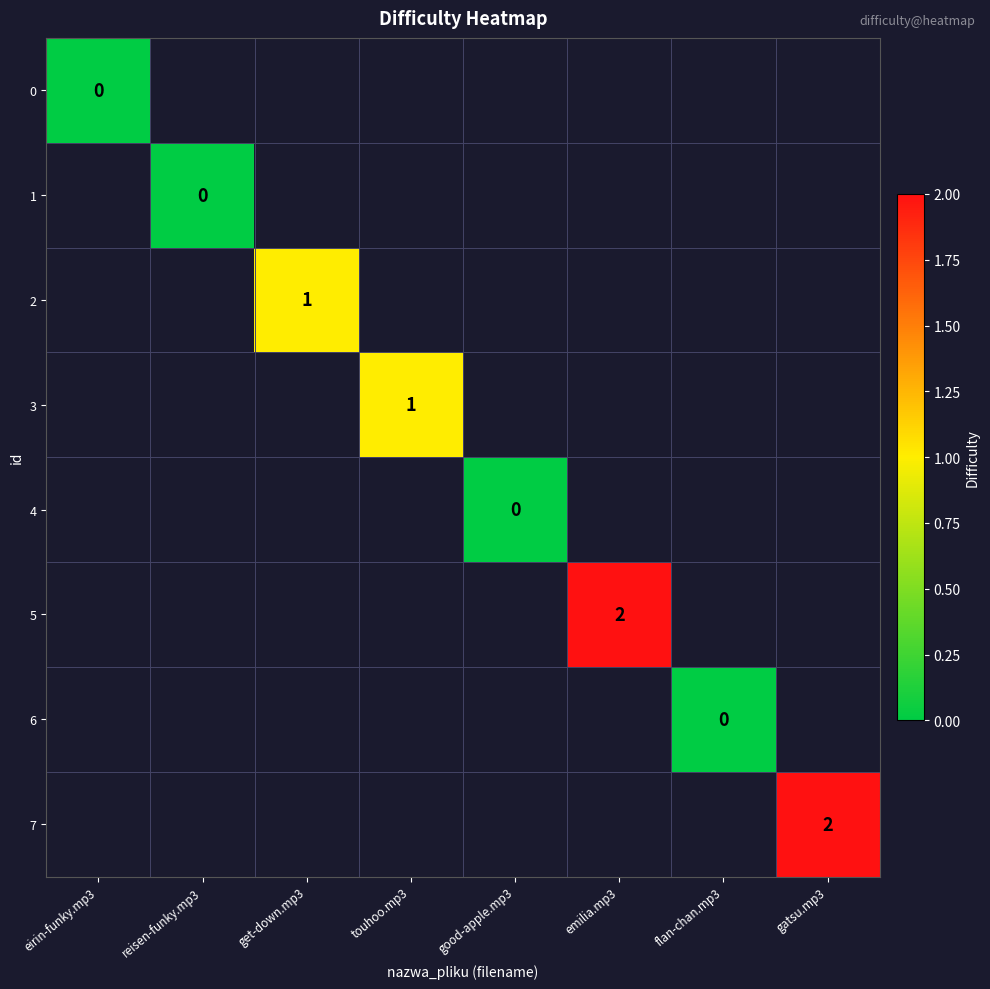

How many distinct data groups are displayed?

8